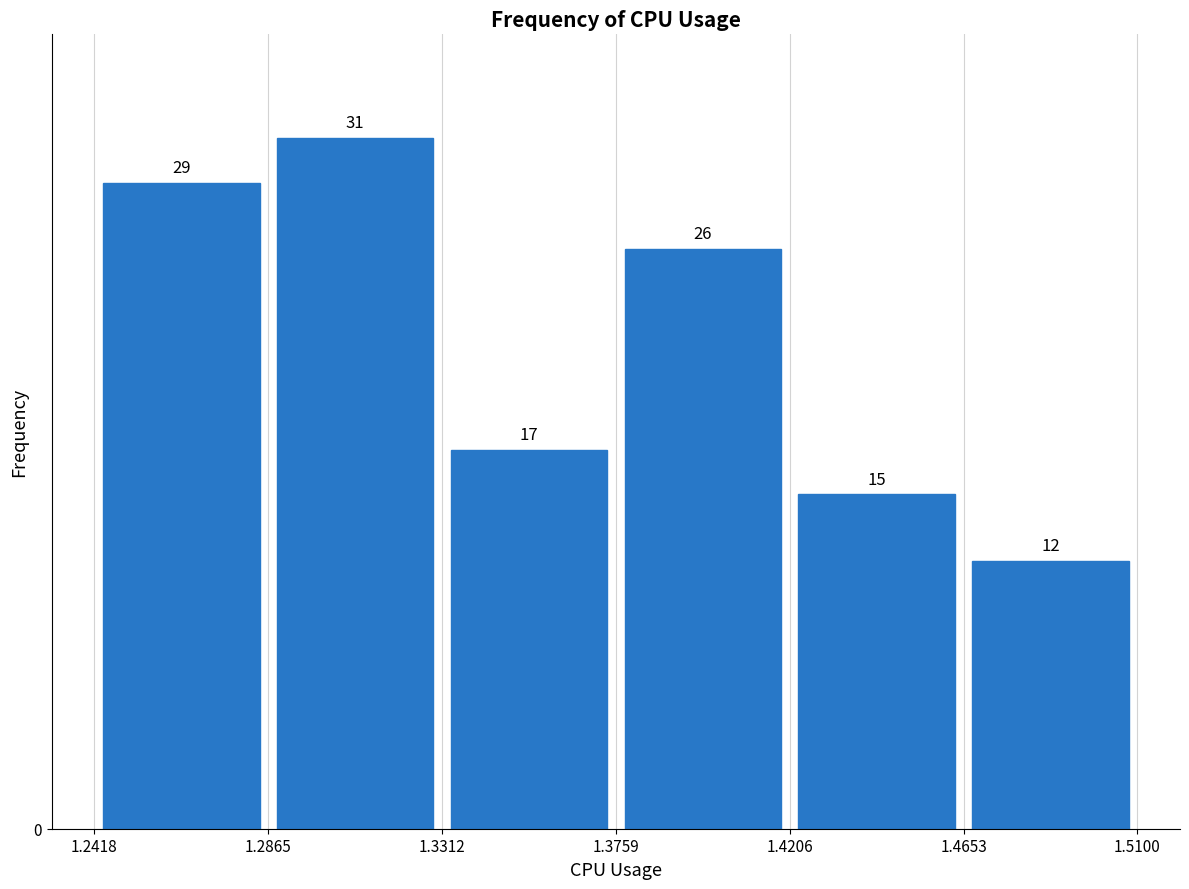

Reading left to right, transcribe this chart: for each bar, give the range it covers on the x-axis and its height.

1.2418 to 1.2865: 29
1.2865 to 1.3312: 31
1.3312 to 1.3759: 17
1.3759 to 1.4206: 26
1.4206 to 1.4653: 15
1.4653 to 1.5100: 12